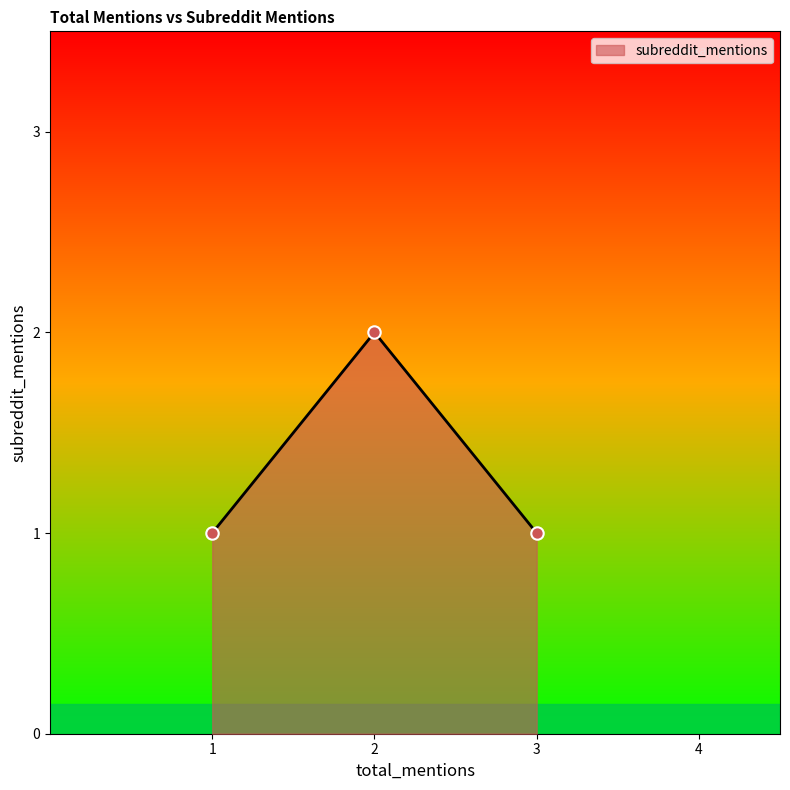

What is the change in value from 1 to 2?

+1